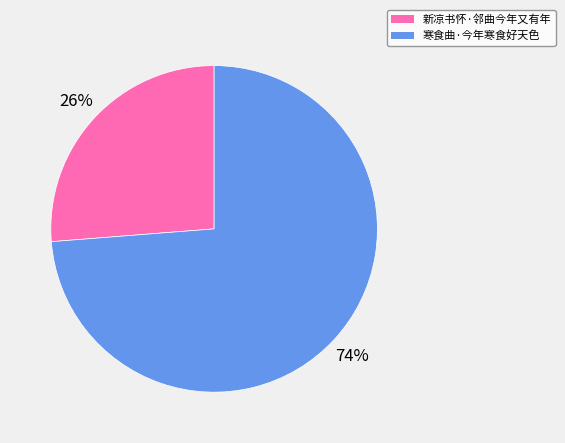

To the nearest percent, what is the difference between the 新凉书怀·邻曲今年又有年 and 寒食曲·今年寒食好天色 slice percentages?

48%